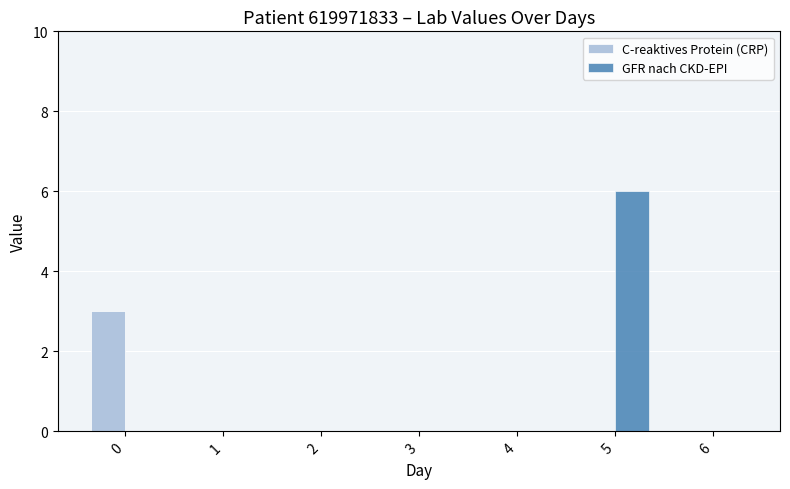

Does the chart contain stacked bars?

No